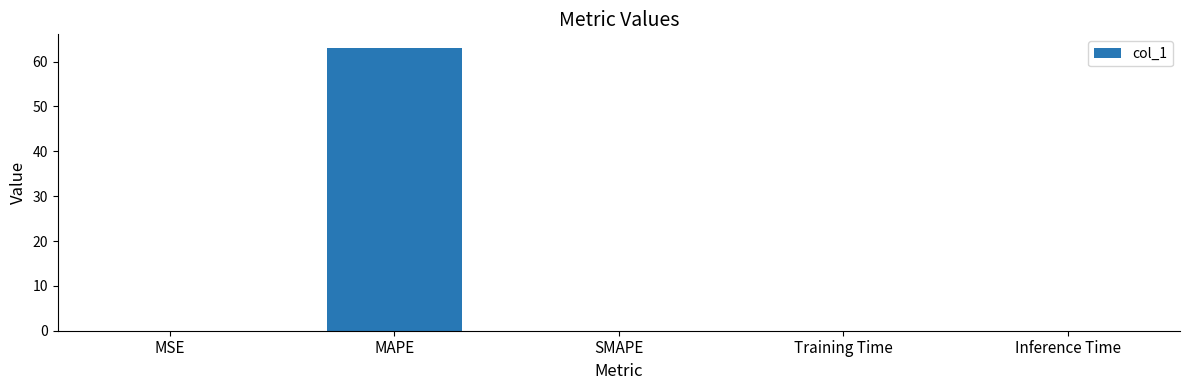

Is it true that the value at Training Time is 0.0?

True